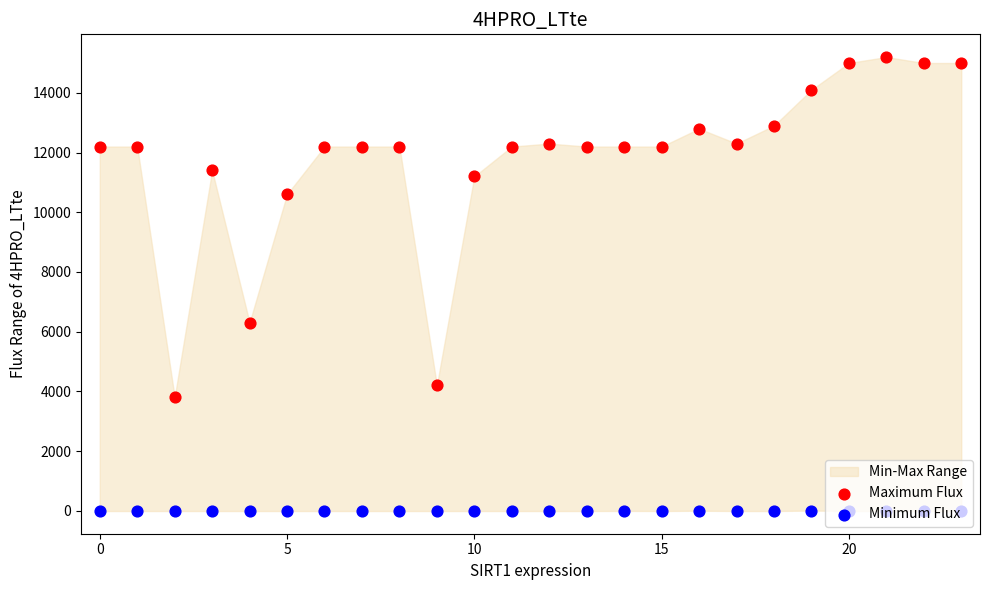

What is the total value across all series at 8?

12190.0